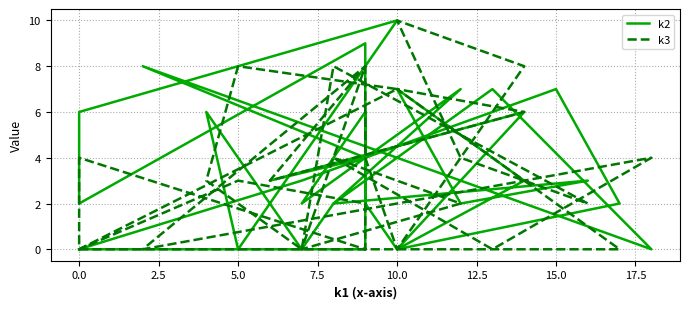

Which series has the largest total across all categories?

k2